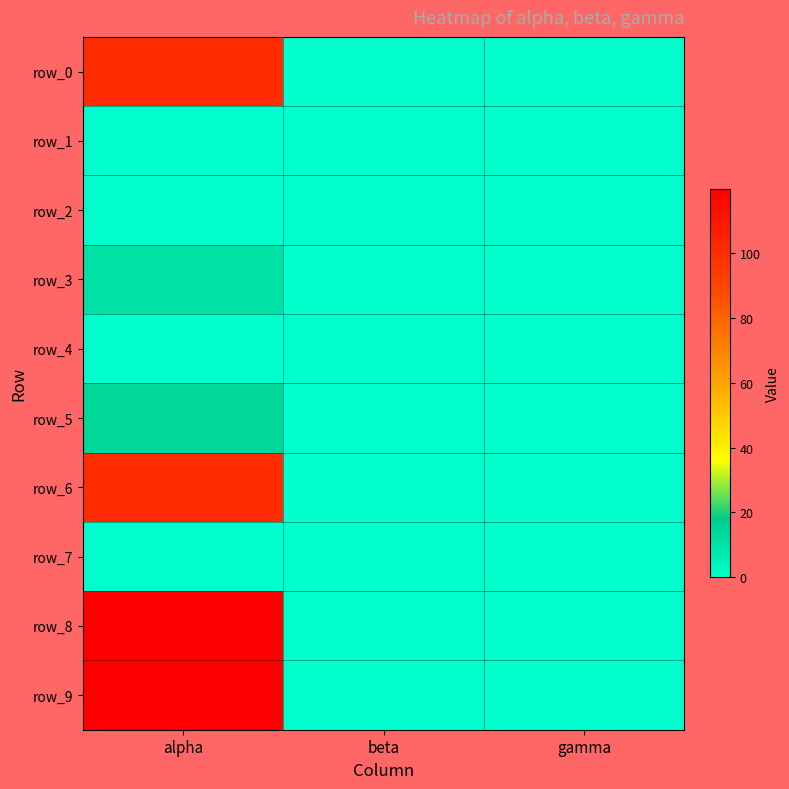

How many data points in row_5 are above 0?

1